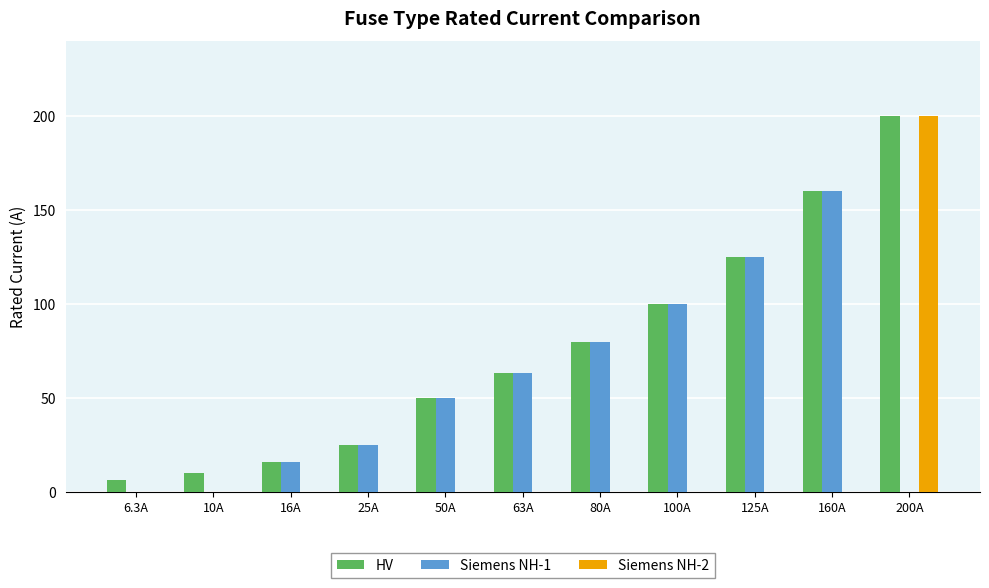

Is the value of Siemens NH-2 at 6.3A greater than the value of HV at 50A?

No